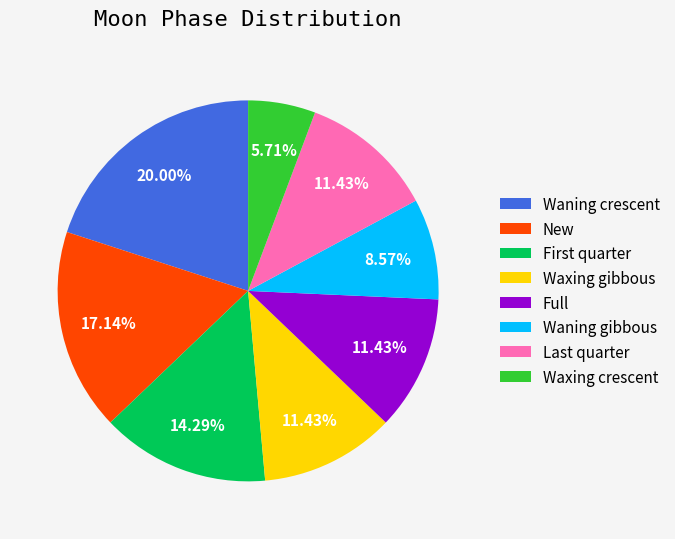

Is New the majority of the pie?

No